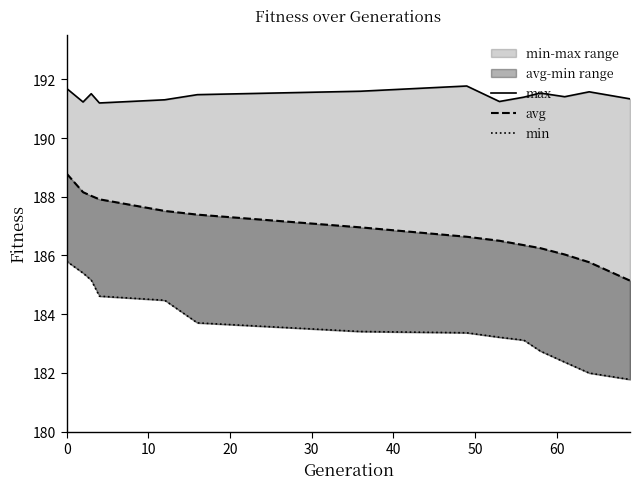

Does the chart have visible grid lines?

No